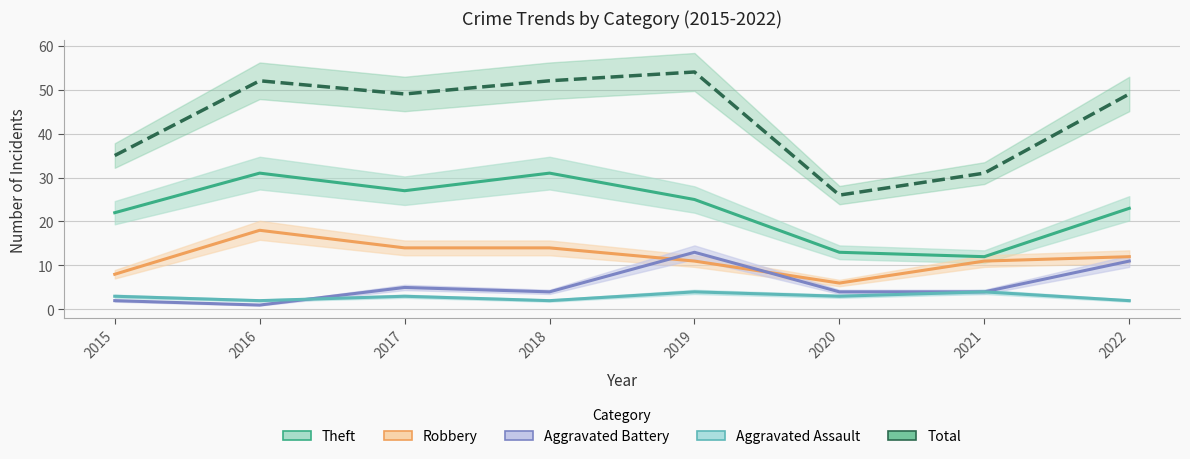

At which category is the sum across all series the highest?

2019